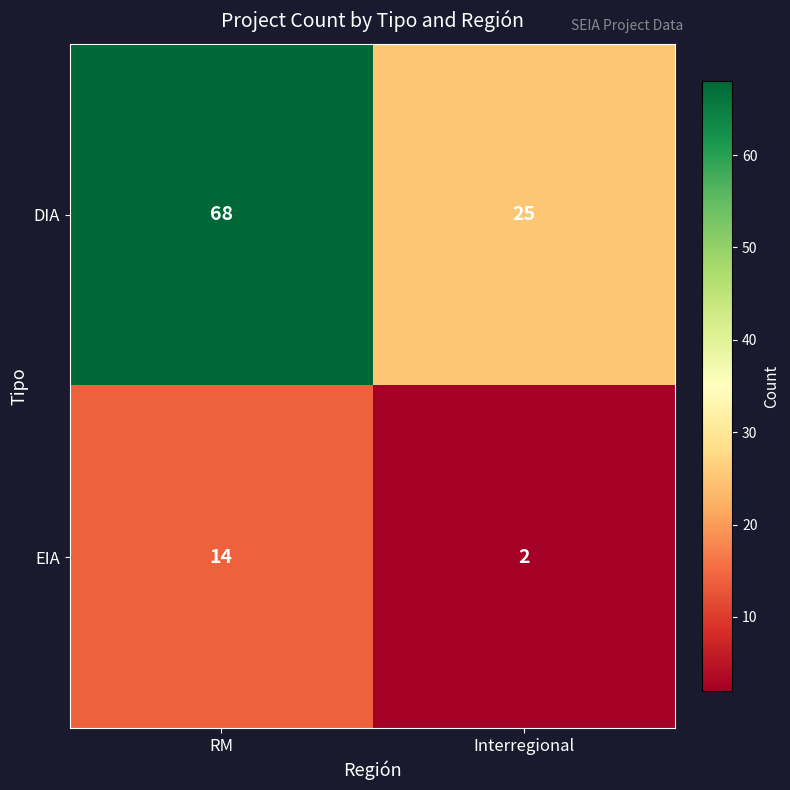

Which series has the largest range (max minus min)?

DIA